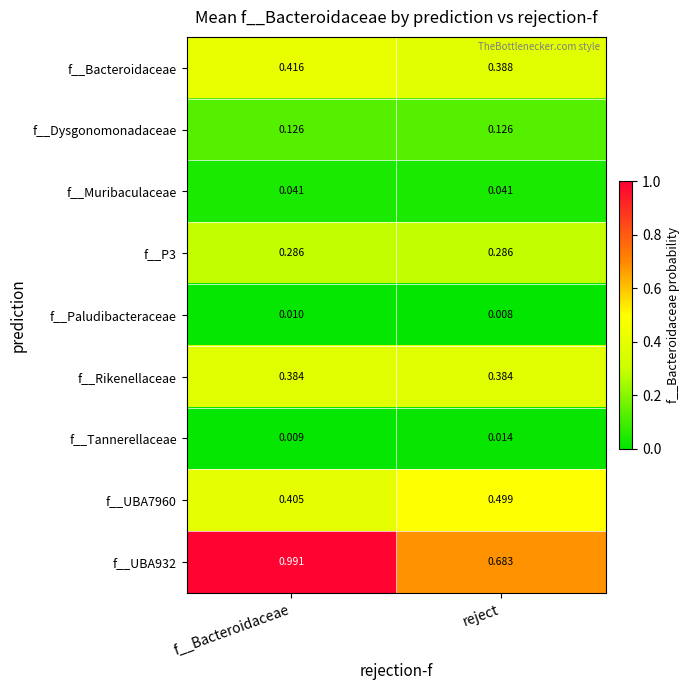

Which label corresponds to the smallest value in the chart?

reject